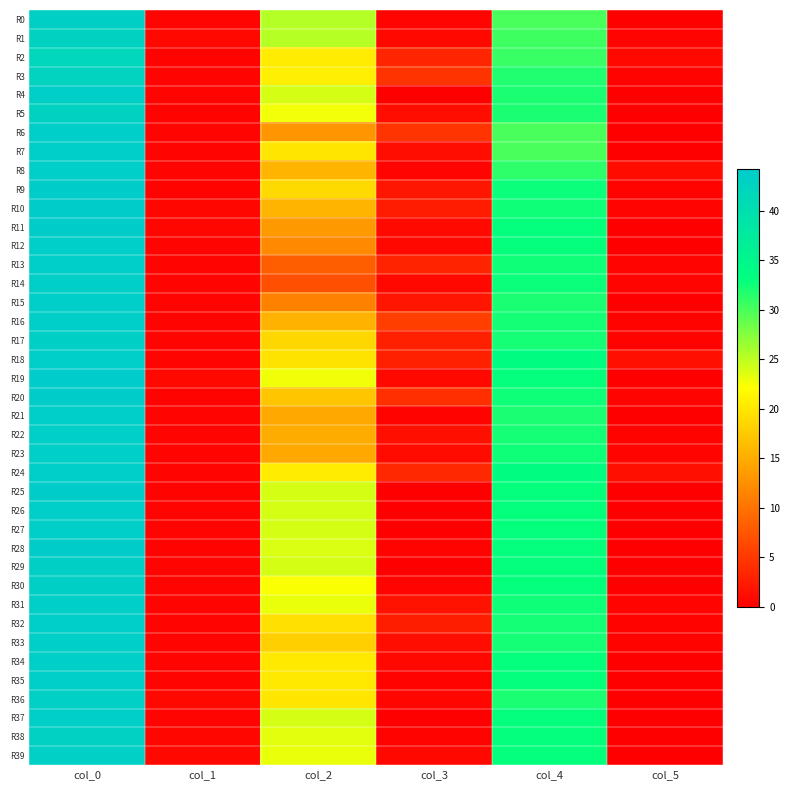

Reading left to right, transcribe all the data shown in this chart.

R0: col_0=43.3	col_1=0.5	col_2=25.3	col_3=0.5	col_4=30.0	col_5=0.0
R1: col_0=42.8	col_1=0.8	col_2=25.2	col_3=0.8	col_4=30.5	col_5=0.5
R2: col_0=41.8	col_1=0.4	col_2=20.5	col_3=3.4	col_4=30.8	col_5=0.8
R3: col_0=42.5	col_1=0.5	col_2=20.8	col_3=4.5	col_4=31.8	col_5=0.4
R4: col_0=43.5	col_1=0.5	col_2=24.0	col_3=0.0	col_4=32.0	col_5=0.0
R5: col_0=42.8	col_1=0.4	col_2=22.7	col_3=1.2	col_4=32.0	col_5=0.0
R6: col_0=43.7	col_1=0.5	col_2=13.0	col_3=4.6	col_4=30.0	col_5=0.0
R7: col_0=43.5	col_1=0.5	col_2=20.0	col_3=1.2	col_4=30.0	col_5=0.0
R8: col_0=43.7	col_1=0.5	col_2=15.7	col_3=0.5	col_4=31.2	col_5=1.1
R9: col_0=43.8	col_1=0.4	col_2=19.0	col_3=2.0	col_4=32.8	col_5=0.4
R10: col_0=44.0	col_1=0.7	col_2=15.8	col_3=2.6	col_4=32.5	col_5=0.5
R11: col_0=44.0	col_1=0.7	col_2=13.3	col_3=0.9	col_4=33.0	col_5=0.0
R12: col_0=43.7	col_1=0.5	col_2=12.0	col_3=0.8	col_4=33.0	col_5=0.0
R13: col_0=43.5	col_1=0.5	col_2=8.2	col_3=3.3	col_4=32.5	col_5=0.5
R14: col_0=43.5	col_1=0.5	col_2=7.0	col_3=0.8	col_4=32.7	col_5=0.5
R15: col_0=43.7	col_1=0.5	col_2=11.2	col_3=1.9	col_4=32.0	col_5=0.0
R16: col_0=43.5	col_1=0.5	col_2=15.5	col_3=5.5	col_4=32.2	col_5=0.4
R17: col_0=43.3	col_1=0.5	col_2=18.7	col_3=2.9	col_4=32.2	col_5=0.4
R18: col_0=43.5	col_1=0.5	col_2=19.8	col_3=2.9	col_4=33.5	col_5=1.5
R19: col_0=44.2	col_1=0.8	col_2=22.8	col_3=0.8	col_4=33.0	col_5=0.0
R20: col_0=43.8	col_1=0.4	col_2=17.2	col_3=4.2	col_4=32.5	col_5=0.5
R21: col_0=43.5	col_1=0.5	col_2=14.8	col_3=0.4	col_4=32.0	col_5=0.0
R22: col_0=43.5	col_1=0.5	col_2=15.0	col_3=1.4	col_4=32.2	col_5=0.4
R23: col_0=43.5	col_1=0.5	col_2=14.8	col_3=1.1	col_4=32.5	col_5=0.5
R24: col_0=43.5	col_1=0.5	col_2=20.5	col_3=3.6	col_4=33.5	col_5=1.5
R25: col_0=43.8	col_1=0.4	col_2=24.0	col_3=0.0	col_4=33.0	col_5=0.0
R26: col_0=43.7	col_1=0.5	col_2=24.0	col_3=0.0	col_4=33.0	col_5=0.0
R27: col_0=43.5	col_1=0.5	col_2=24.0	col_3=0.0	col_4=33.0	col_5=0.0
R28: col_0=43.8	col_1=0.4	col_2=23.8	col_3=0.4	col_4=33.0	col_5=0.0
R29: col_0=43.3	col_1=0.5	col_2=24.0	col_3=0.0	col_4=33.0	col_5=0.0
R30: col_0=43.3	col_1=0.5	col_2=22.3	col_3=0.5	col_4=33.0	col_5=0.0
R31: col_0=43.5	col_1=0.5	col_2=23.0	col_3=1.7	col_4=32.5	col_5=0.5
R32: col_0=43.5	col_1=0.5	col_2=19.5	col_3=2.6	col_4=32.2	col_5=0.4
R33: col_0=43.5	col_1=0.5	col_2=18.0	col_3=1.2	col_4=32.2	col_5=0.4
R34: col_0=43.5	col_1=0.5	col_2=20.2	col_3=0.8	col_4=33.0	col_5=0.0
R35: col_0=43.5	col_1=0.5	col_2=20.2	col_3=0.4	col_4=33.0	col_5=0.0
R36: col_0=43.2	col_1=0.8	col_2=20.0	col_3=0.7	col_4=32.0	col_5=0.0
R37: col_0=43.5	col_1=0.5	col_2=24.0	col_3=0.0	col_4=33.0	col_5=0.0
R38: col_0=43.0	col_1=0.7	col_2=23.2	col_3=0.4	col_4=33.0	col_5=0.0
R39: col_0=43.2	col_1=0.8	col_2=23.0	col_3=0.8	col_4=33.0	col_5=0.0